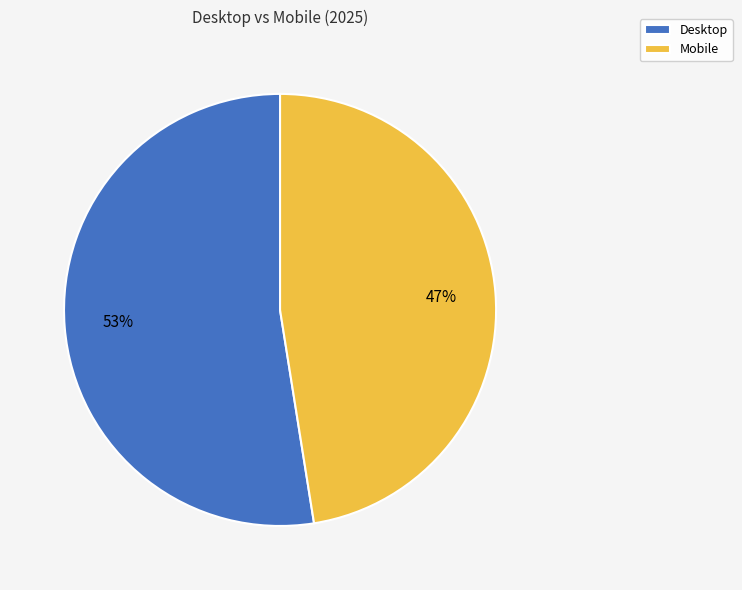

To the nearest percent, what is the average slice percentage?

50%